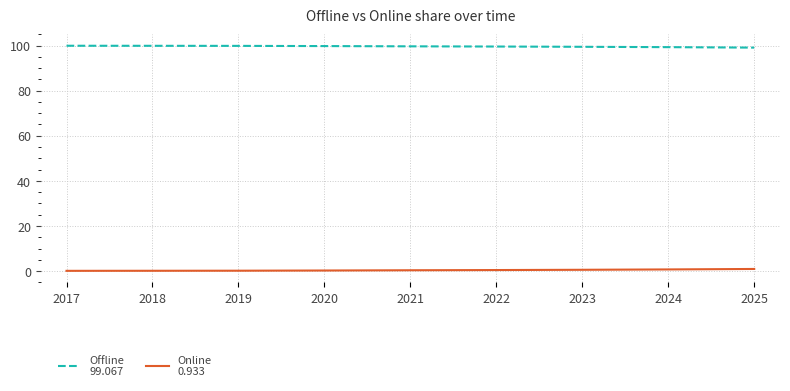

What is the greatest value displayed?

99.9